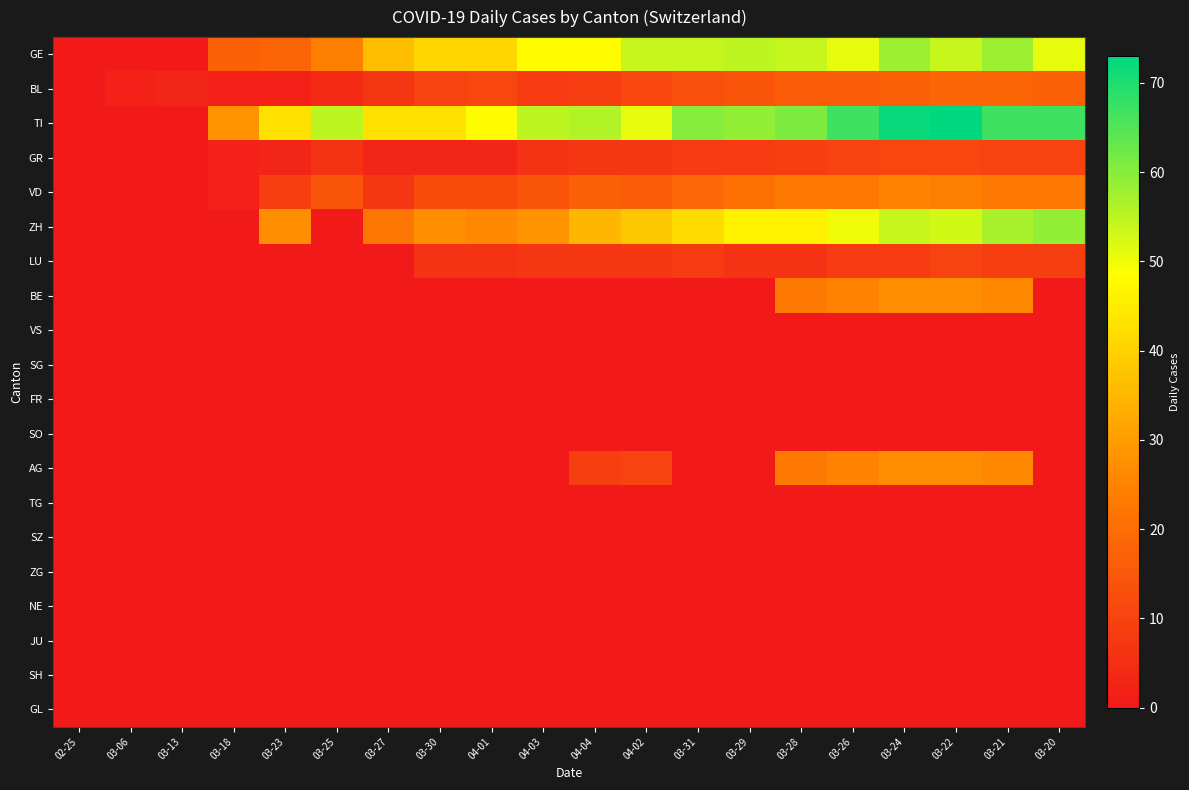

Reading left to right, extract all data points from this chart.

GE: 02-25=0	03-06=0	03-13=0	03-18=17	03-23=18	03-25=24	03-27=36	03-30=41	04-01=41	04-03=48	04-04=48	04-02=54	03-31=54	03-29=55	03-28=54	03-26=51	03-24=58	03-22=54	03-21=58	03-20=51
BL: 02-25=0	03-06=2	03-13=3	03-18=2	03-23=2	03-25=4	03-27=7	03-30=10	04-01=11	04-03=8	04-04=9	04-02=11	03-31=13	03-29=14	03-28=16	03-26=16	03-24=17	03-22=18	03-21=18	03-20=17
TI: 02-25=0	03-06=0	03-13=0	03-18=28	03-23=43	03-25=55	03-27=43	03-30=43	04-01=48	04-03=55	04-04=56	04-02=51	03-31=60	03-29=59	03-28=61	03-26=67	03-24=72	03-22=73	03-21=67	03-20=67
GR: 02-25=0	03-06=0	03-13=0	03-18=2	03-23=3	03-25=6	03-27=3	03-30=3	04-01=3	04-03=6	04-04=7	04-02=7	03-31=8	03-29=8	03-28=9	03-26=10	03-24=11	03-22=11	03-21=10	03-20=10
VD: 02-25=0	03-06=0	03-13=0	03-18=2	03-23=9	03-25=14	03-27=7	03-30=12	04-01=12	04-03=14	04-04=17	04-02=16	03-31=19	03-29=21	03-28=23	03-26=23	03-24=25	03-22=24	03-21=23	03-20=23
ZH: 02-25=0	03-06=0	03-13=0	03-18=0	03-23=27	03-25=0	03-27=22	03-30=27	04-01=26	04-03=28	04-04=35	04-02=38	03-31=42	03-29=46	03-28=46	03-26=50	03-24=54	03-22=53	03-21=57	03-20=59
LU: 02-25=0	03-06=0	03-13=0	03-18=0	03-23=0	03-25=0	03-27=0	03-30=6	04-01=6	04-03=7	04-04=7	04-02=7	03-31=8	03-29=6	03-28=6	03-26=8	03-24=8	03-22=10	03-21=9	03-20=9
BE: 02-25=0	03-06=0	03-13=0	03-18=0	03-23=0	03-25=0	03-27=0	03-30=0	04-01=0	04-03=0	04-04=0	04-02=0	03-31=0	03-29=0	03-28=23	03-26=25	03-24=27	03-22=27	03-21=26	03-20=0
VS: 02-25=0	03-06=0	03-13=0	03-18=0	03-23=0	03-25=0	03-27=0	03-30=0	04-01=0	04-03=0	04-04=0	04-02=0	03-31=0	03-29=0	03-28=0	03-26=0	03-24=0	03-22=0	03-21=0	03-20=0
SG: 02-25=0	03-06=0	03-13=0	03-18=0	03-23=0	03-25=0	03-27=0	03-30=0	04-01=0	04-03=0	04-04=0	04-02=0	03-31=0	03-29=0	03-28=0	03-26=0	03-24=0	03-22=0	03-21=0	03-20=0
FR: 02-25=0	03-06=0	03-13=0	03-18=0	03-23=0	03-25=0	03-27=0	03-30=0	04-01=0	04-03=0	04-04=0	04-02=0	03-31=0	03-29=0	03-28=0	03-26=0	03-24=0	03-22=0	03-21=0	03-20=0
SO: 02-25=0	03-06=0	03-13=0	03-18=0	03-23=0	03-25=0	03-27=0	03-30=0	04-01=0	04-03=0	04-04=0	04-02=0	03-31=0	03-29=0	03-28=0	03-26=0	03-24=0	03-22=0	03-21=0	03-20=0
AG: 02-25=0	03-06=0	03-13=0	03-18=0	03-23=0	03-25=0	03-27=0	03-30=0	04-01=0	04-03=0	04-04=9	04-02=10	03-31=0	03-29=0	03-28=23	03-26=25	03-24=27	03-22=27	03-21=26	03-20=0
TG: 02-25=0	03-06=0	03-13=0	03-18=0	03-23=0	03-25=0	03-27=0	03-30=0	04-01=0	04-03=0	04-04=0	04-02=0	03-31=0	03-29=0	03-28=0	03-26=0	03-24=0	03-22=0	03-21=0	03-20=0
SZ: 02-25=0	03-06=0	03-13=0	03-18=0	03-23=0	03-25=0	03-27=0	03-30=0	04-01=0	04-03=0	04-04=0	04-02=0	03-31=0	03-29=0	03-28=0	03-26=0	03-24=0	03-22=0	03-21=0	03-20=0
ZG: 02-25=0	03-06=0	03-13=0	03-18=0	03-23=0	03-25=0	03-27=0	03-30=0	04-01=0	04-03=0	04-04=0	04-02=0	03-31=0	03-29=0	03-28=0	03-26=0	03-24=0	03-22=0	03-21=0	03-20=0
NE: 02-25=0	03-06=0	03-13=0	03-18=0	03-23=0	03-25=0	03-27=0	03-30=0	04-01=0	04-03=0	04-04=0	04-02=0	03-31=0	03-29=0	03-28=0	03-26=0	03-24=0	03-22=0	03-21=0	03-20=0
JU: 02-25=0	03-06=0	03-13=0	03-18=0	03-23=0	03-25=0	03-27=0	03-30=0	04-01=0	04-03=0	04-04=0	04-02=0	03-31=0	03-29=0	03-28=0	03-26=0	03-24=0	03-22=0	03-21=0	03-20=0
SH: 02-25=0	03-06=0	03-13=0	03-18=0	03-23=0	03-25=0	03-27=0	03-30=0	04-01=0	04-03=0	04-04=0	04-02=0	03-31=0	03-29=0	03-28=0	03-26=0	03-24=0	03-22=0	03-21=0	03-20=0
GL: 02-25=0	03-06=0	03-13=0	03-18=0	03-23=0	03-25=0	03-27=0	03-30=0	04-01=0	04-03=0	04-04=0	04-02=0	03-31=0	03-29=0	03-28=0	03-26=0	03-24=0	03-22=0	03-21=0	03-20=0